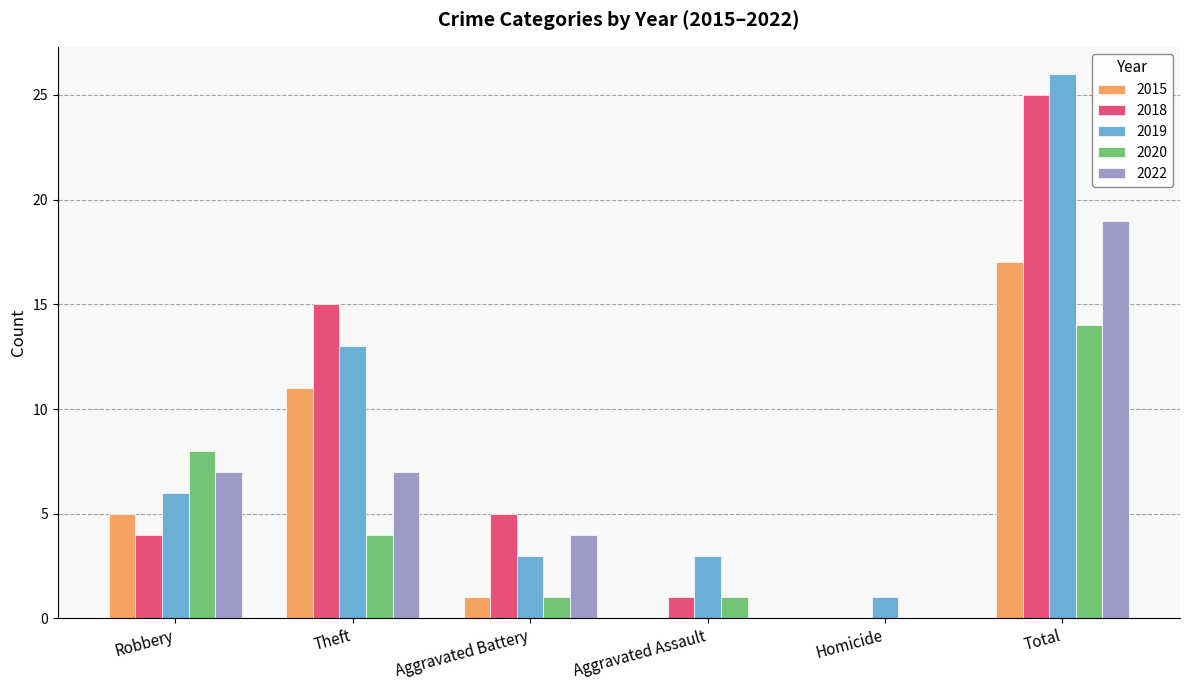

Are the bars grouped side by side (vs. stacked)?

Yes